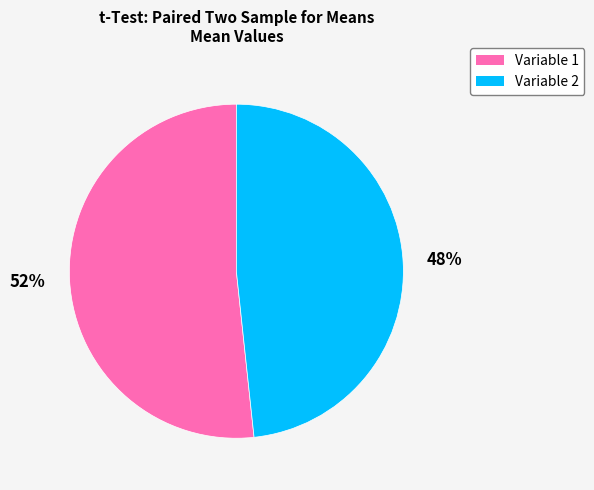

Between Variable 1 and Variable 2, which is larger?

Variable 1